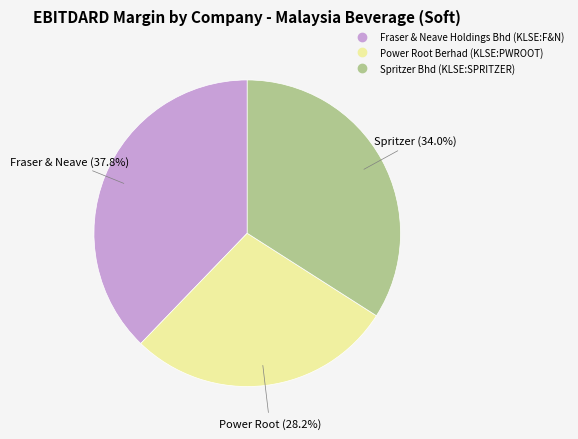

Does any single category account for the majority?

No